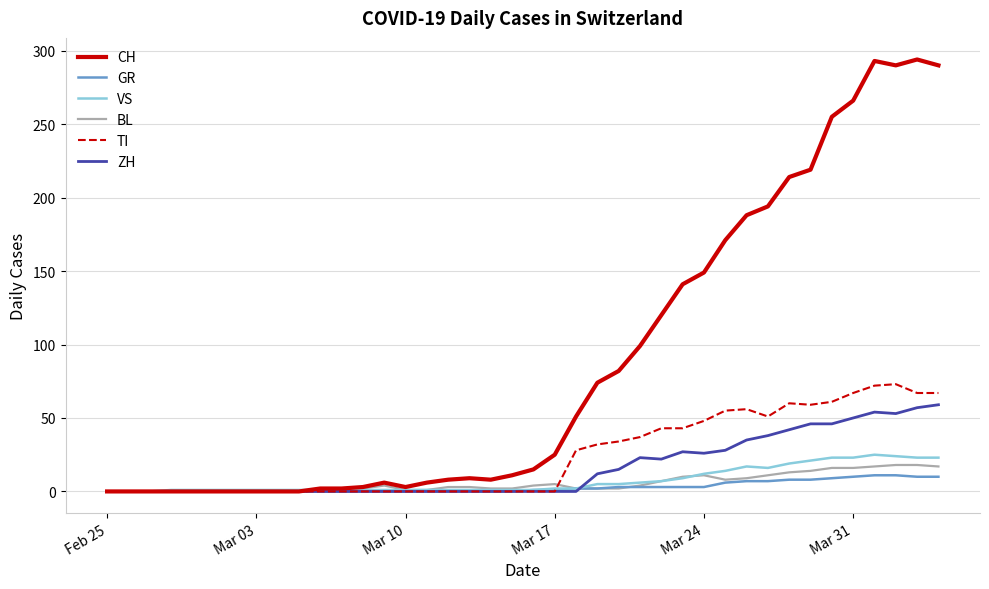

At how many categories does at least one series exceed 97?

15